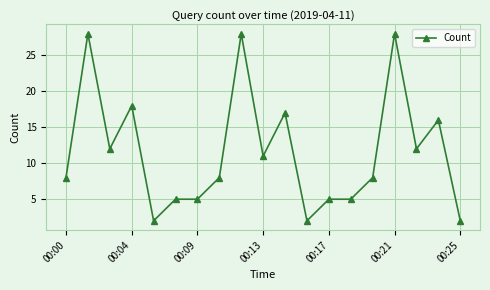

What is the value of the 1st point from the left?

8